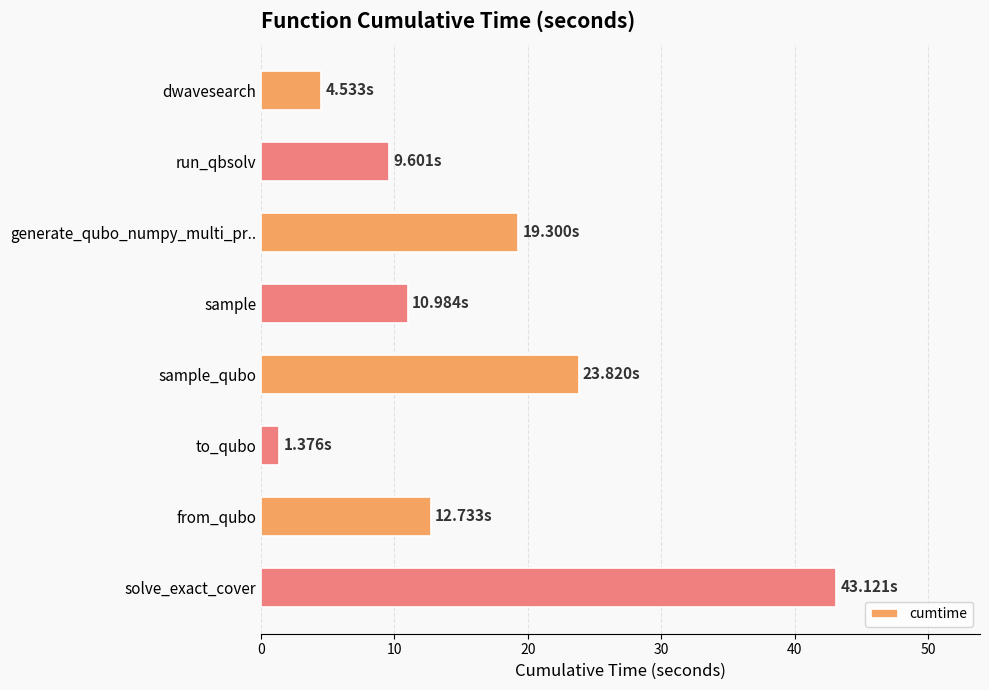

Which label corresponds to the smallest value in the chart?

to_qubo